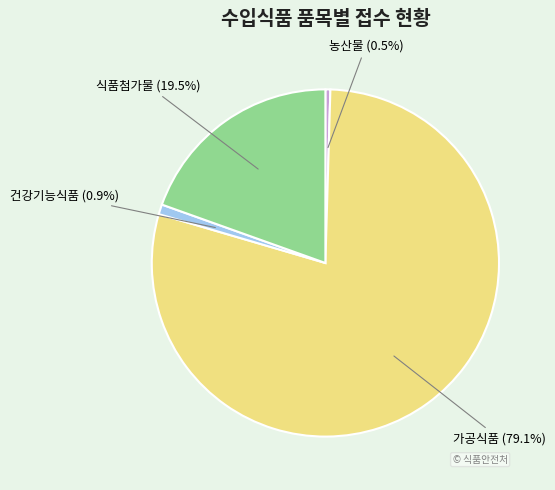

Is 가공식품 the majority of the pie?

Yes